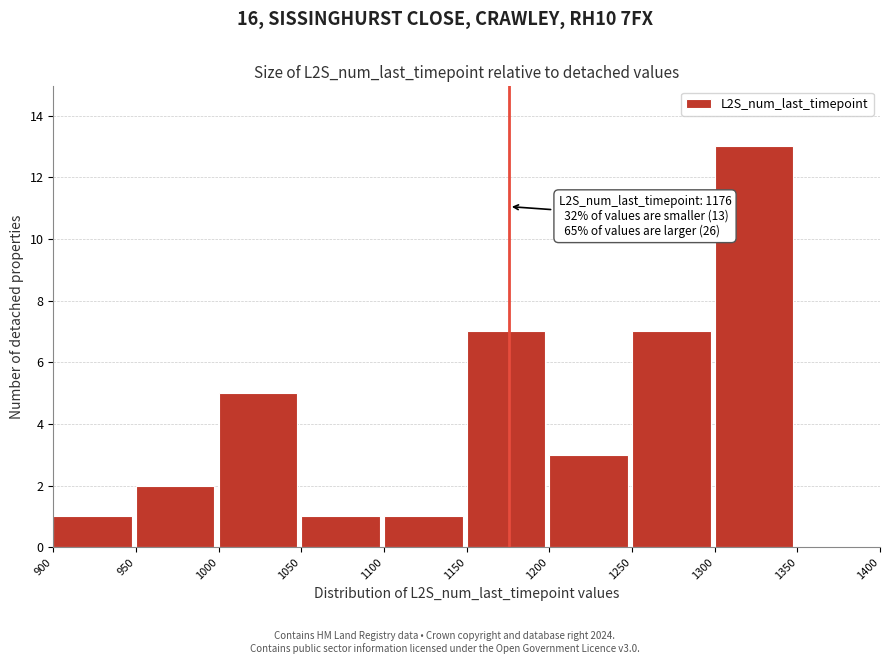

Over which range of the x-axis is the bar tallest?

1300 to 1350